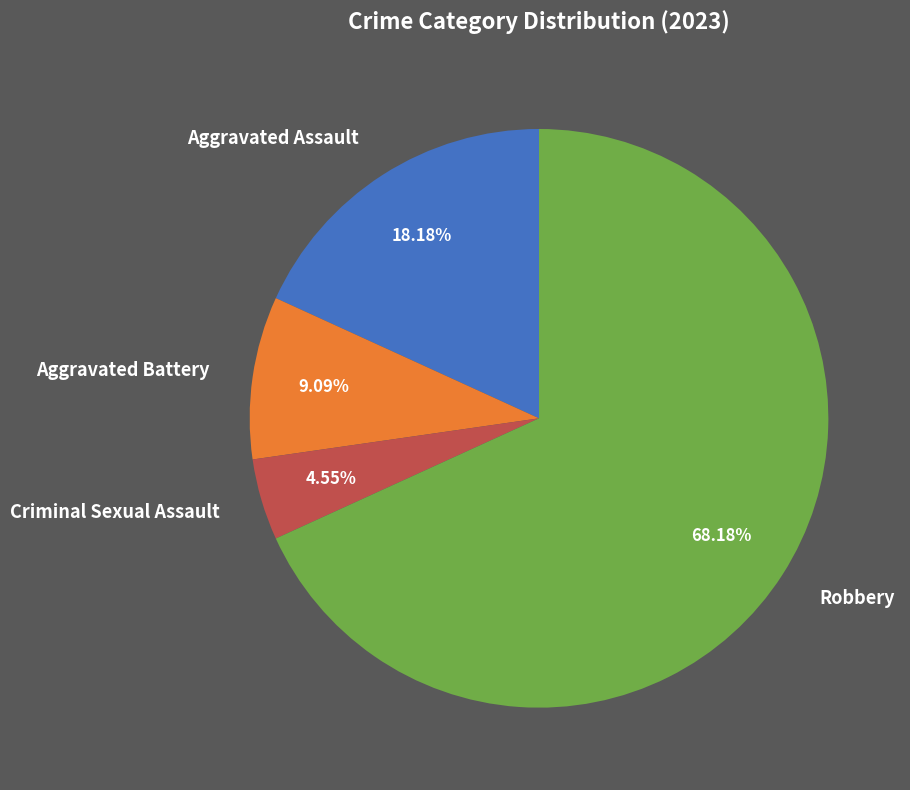

What is the largest slice in the pie chart?

Robbery